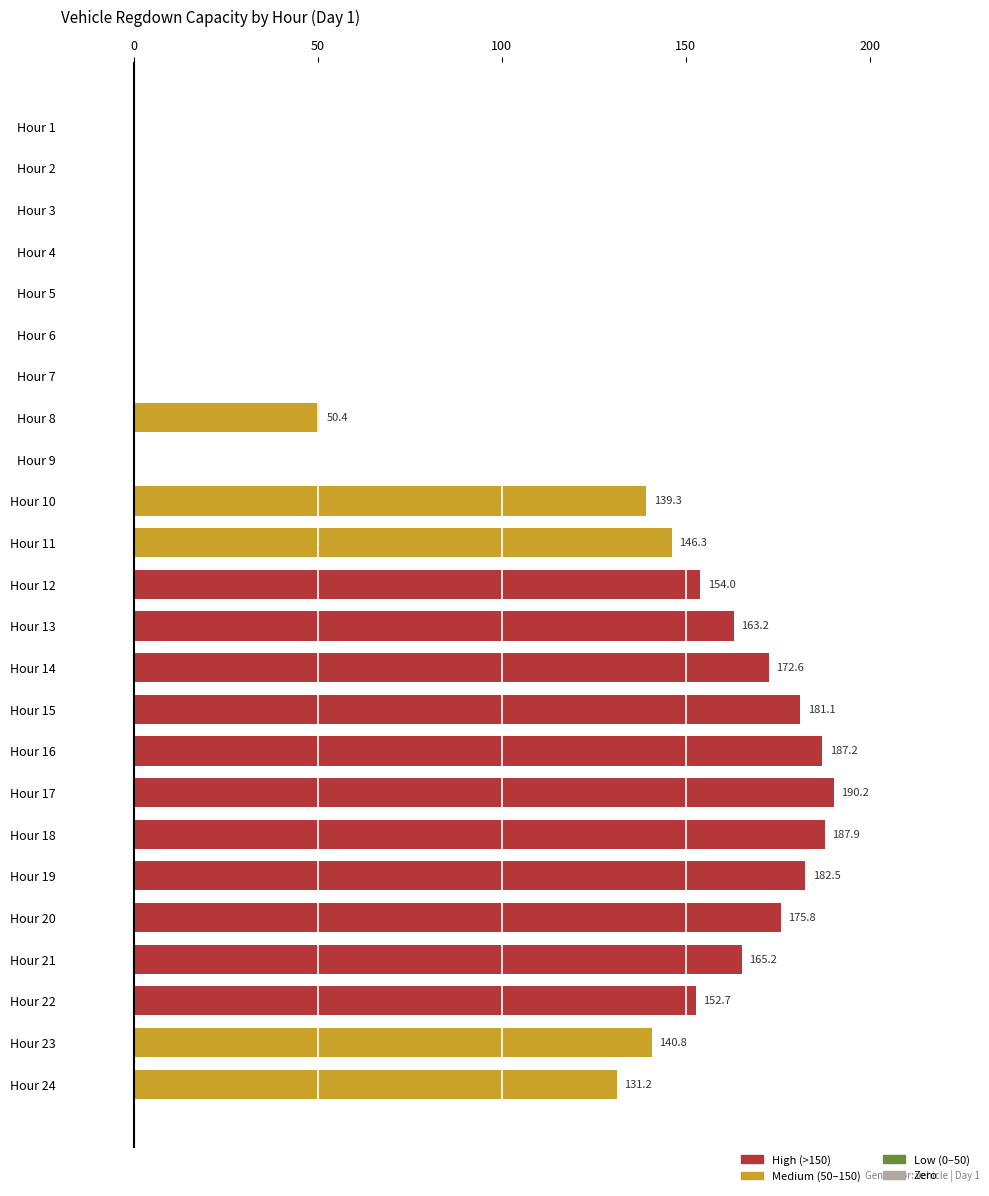

What is the sum of the values at Hour 19 and Hour 23?

323.3